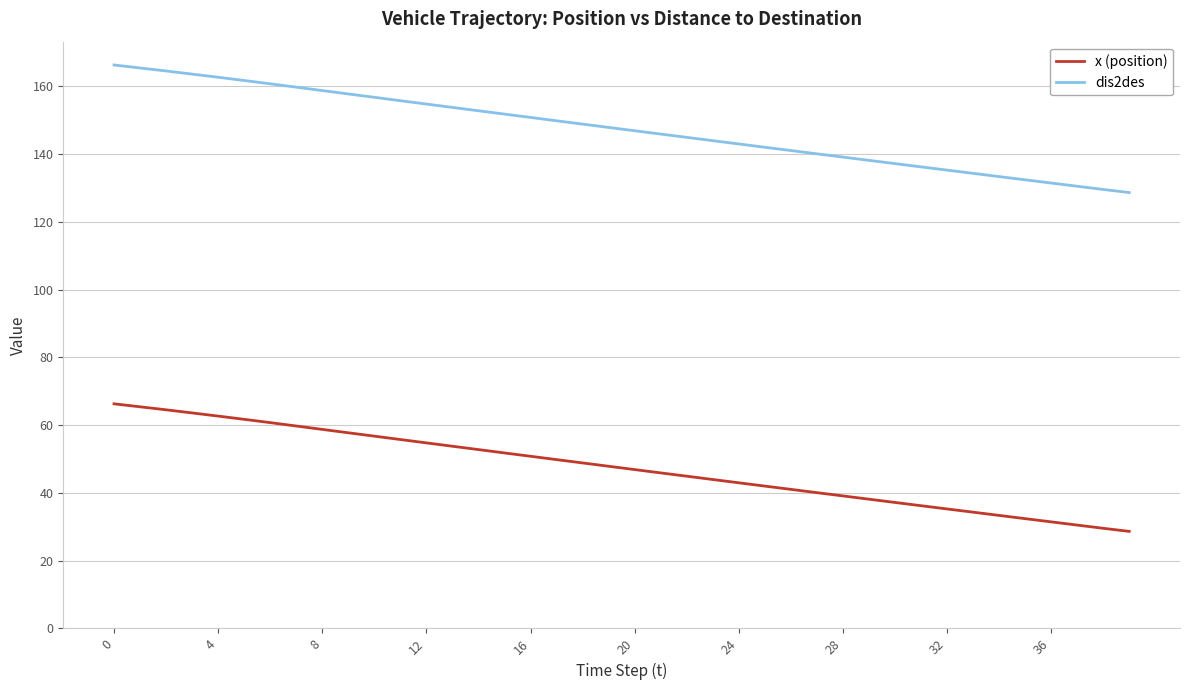

Does the chart display data point markers on the line(s)?

No